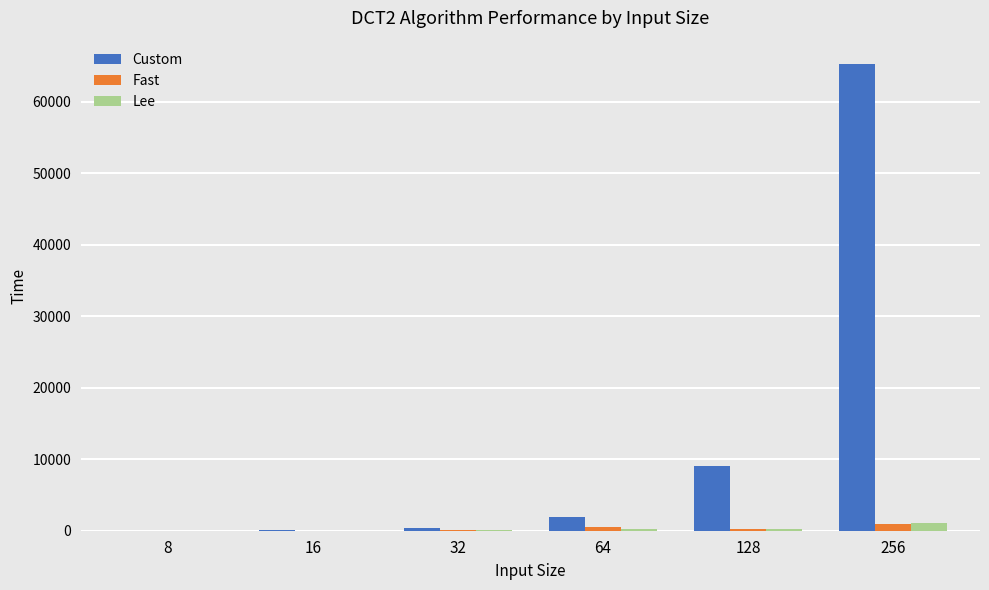

At which category is the sum across all series the highest?

256